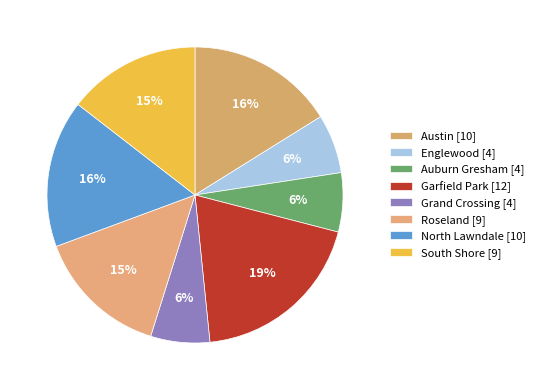

How many slices are in this pie chart?

8